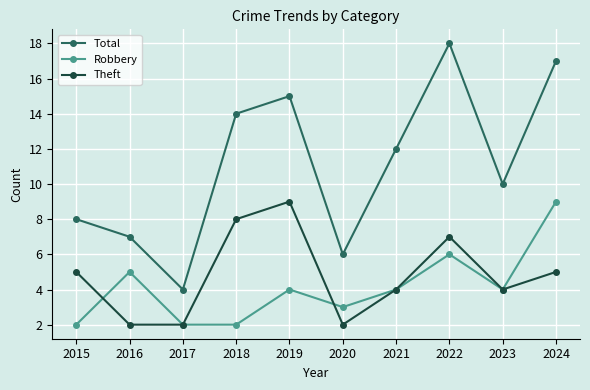

Reading left to right, extract all data points from this chart.

Total: 2015=8	2016=7	2017=4	2018=14	2019=15	2020=6	2021=12	2022=18	2023=10	2024=17
Robbery: 2015=2	2016=5	2017=2	2018=2	2019=4	2020=3	2021=4	2022=6	2023=4	2024=9
Theft: 2015=5	2016=2	2017=2	2018=8	2019=9	2020=2	2021=4	2022=7	2023=4	2024=5